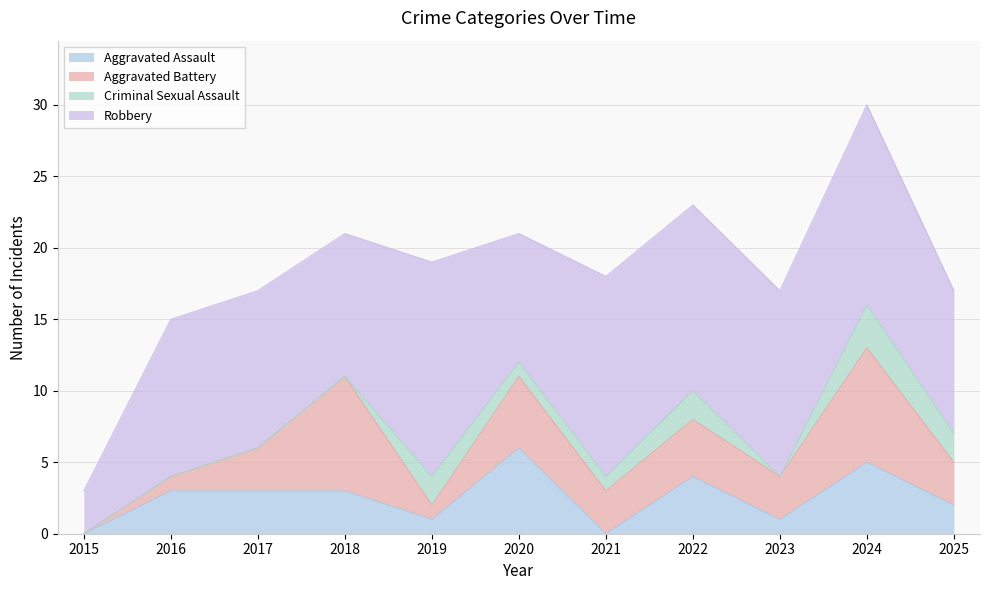

The Aggravated Battery series shows 8 at 2024. True or false?

True